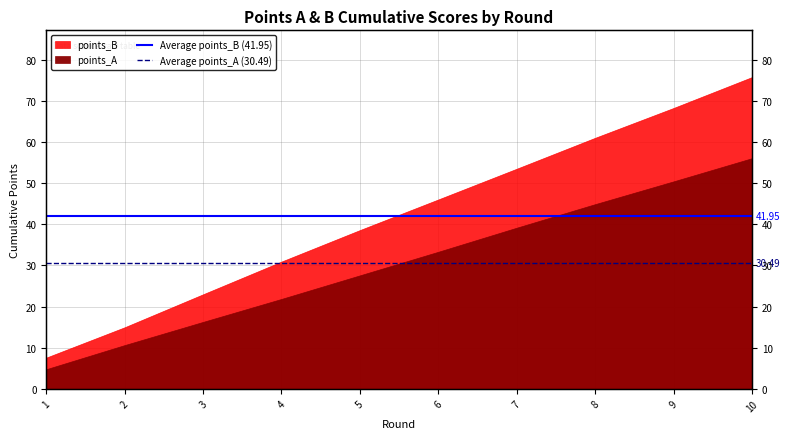

Is it true that Average points_B (41.95) equals 41.9 at 1?

True